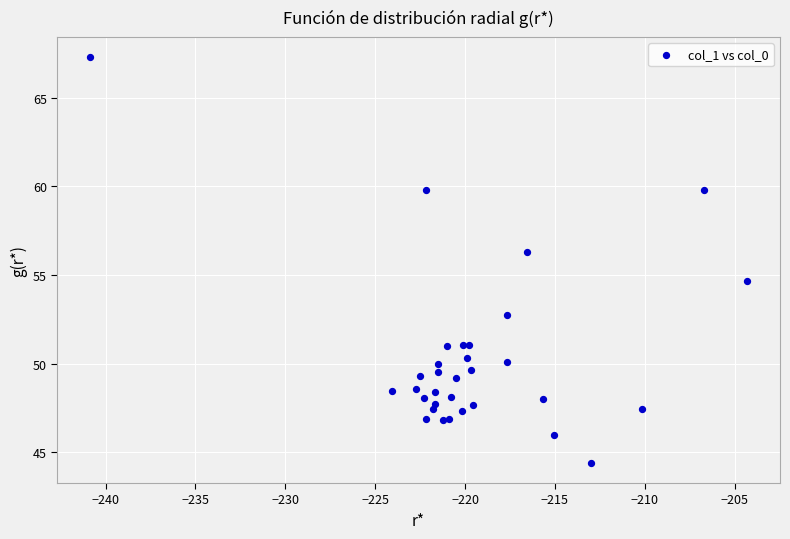

What Y value in the scatter plot is closest to 55?

54.7